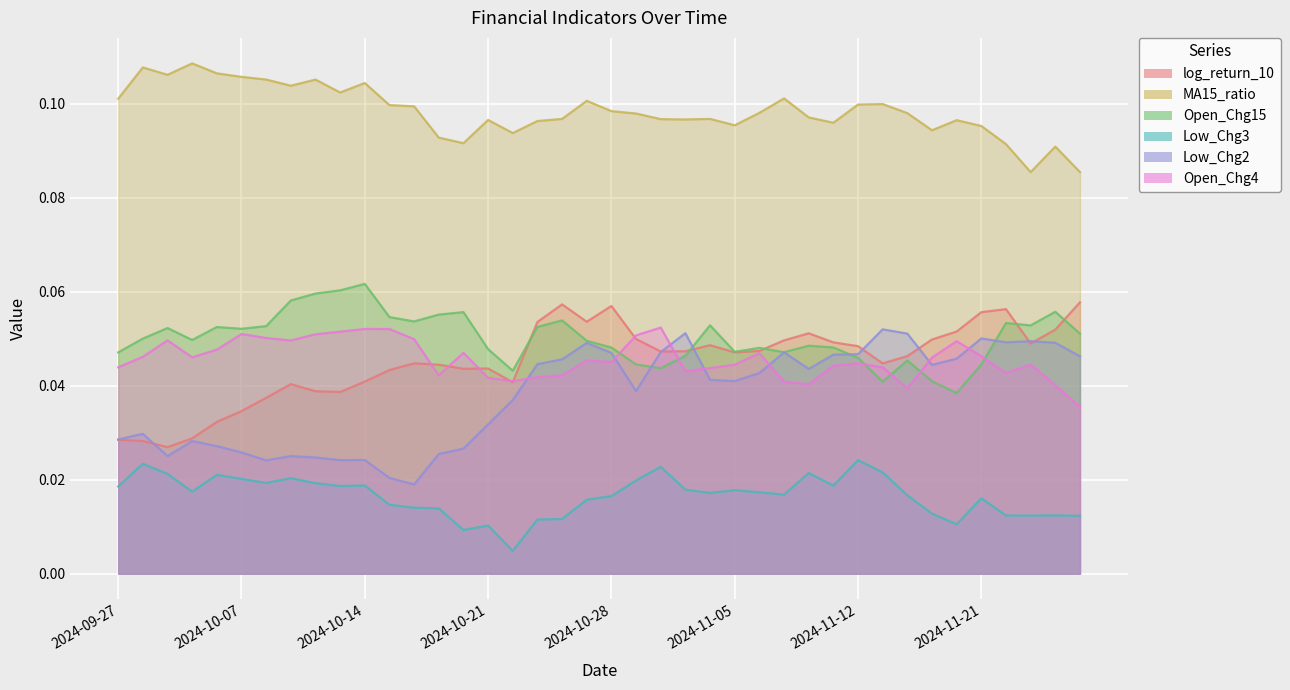

What are all the series names shown in the legend?

log_return_10, MA15_ratio, Open_Chg15, Low_Chg3, Low_Chg2, Open_Chg4